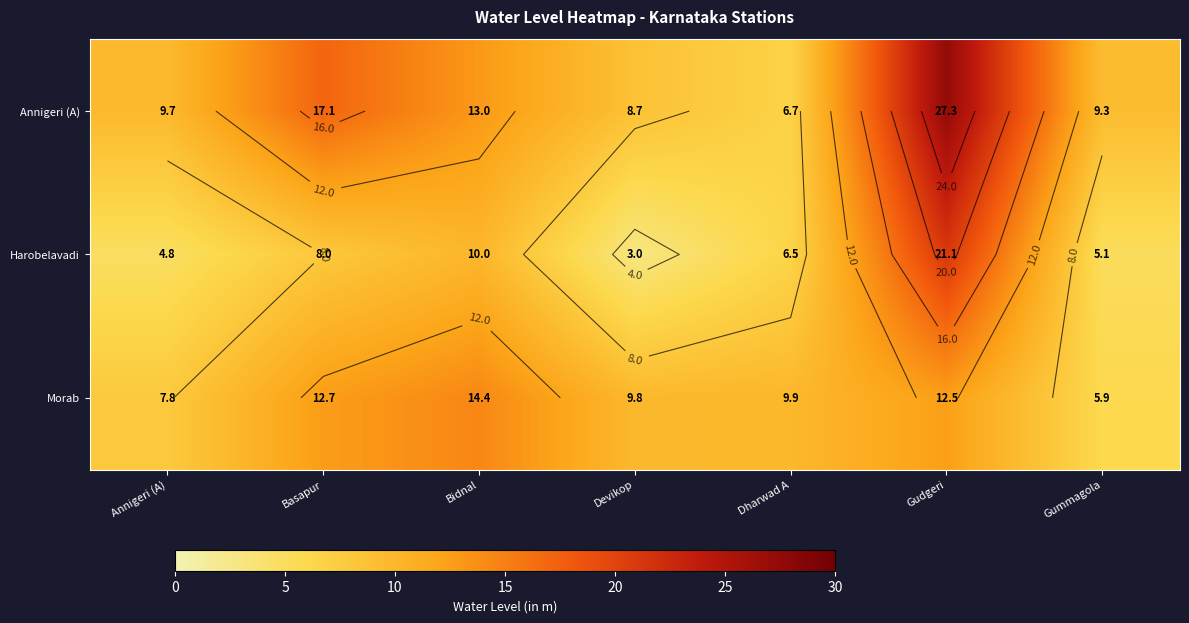

At how many categories does at least one series exceed 20?

1